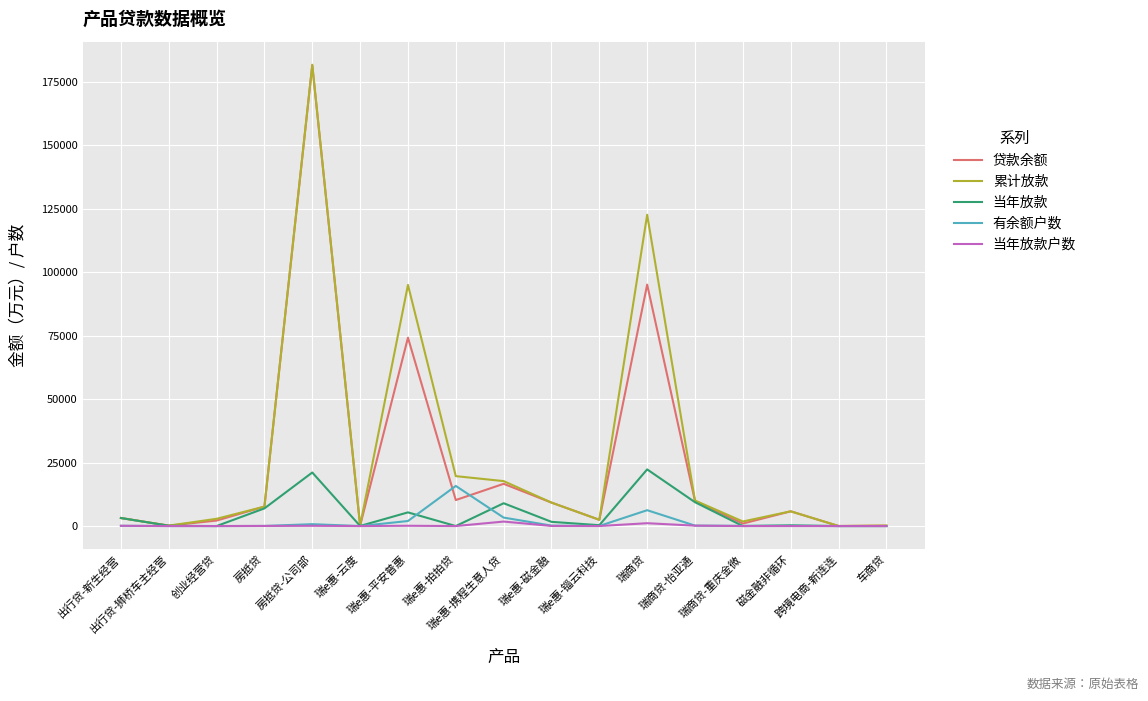

Rank the categories by 当年放款户数 value from highest to lowest.

瑞e惠-携程生意人贷, 瑞商贷, 瑞商贷-怡亚通, 瑞e惠-平安普惠, 出行贷-新生经营, 房抵贷-公司部, 房抵贷, 瑞e惠-磁金融, 瑞e惠-锱云科技, 出行贷-狮桥车主经营, 磁金融非循环, 瑞e惠-云度, 创业经营贷, 瑞e惠-拍拍贷, 瑞商贷-重庆金微, 跨境电商-新连连, 车商贷